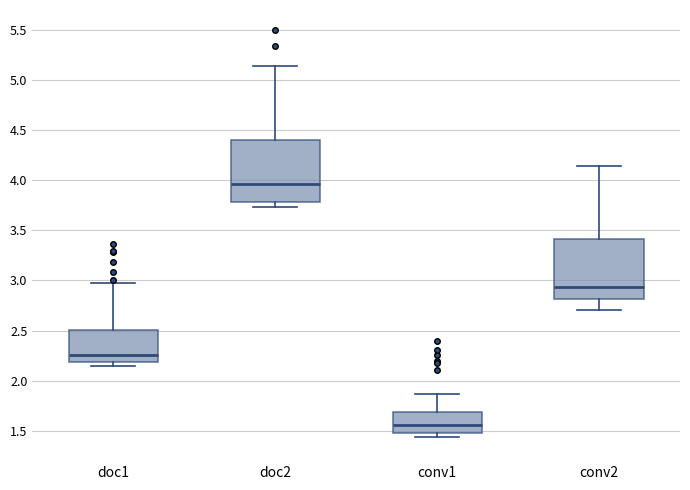

Where does the lower whisker of the box for conv2 end on the y-axis? The values are not printed on the chart, so give them approximately, as read against the axis.

2.70